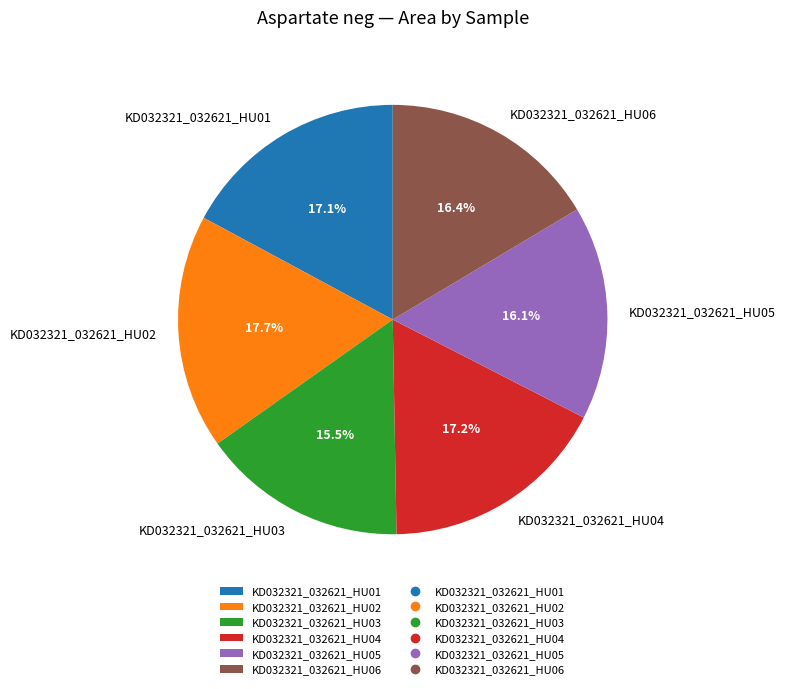

To the nearest percent, what is the combined percentage of KD032321_032621_HU02 and KD032321_032621_HU05?

34%